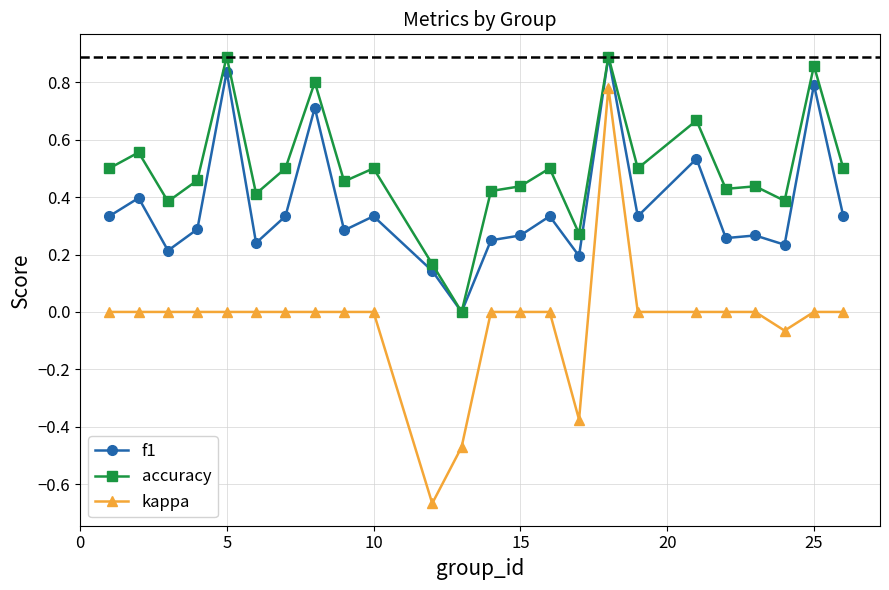

Which series has the largest total across all categories?

accuracy